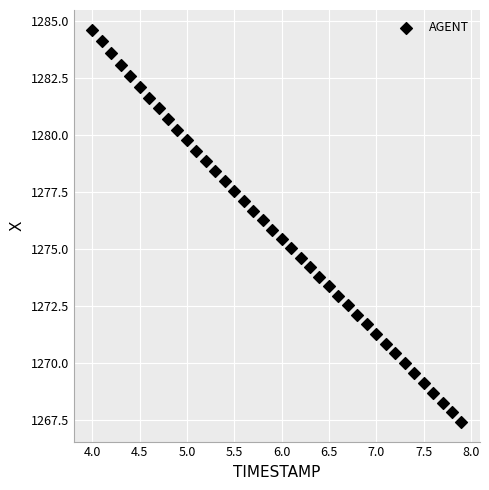

What is the range of Y values (max minus min)?

17.2